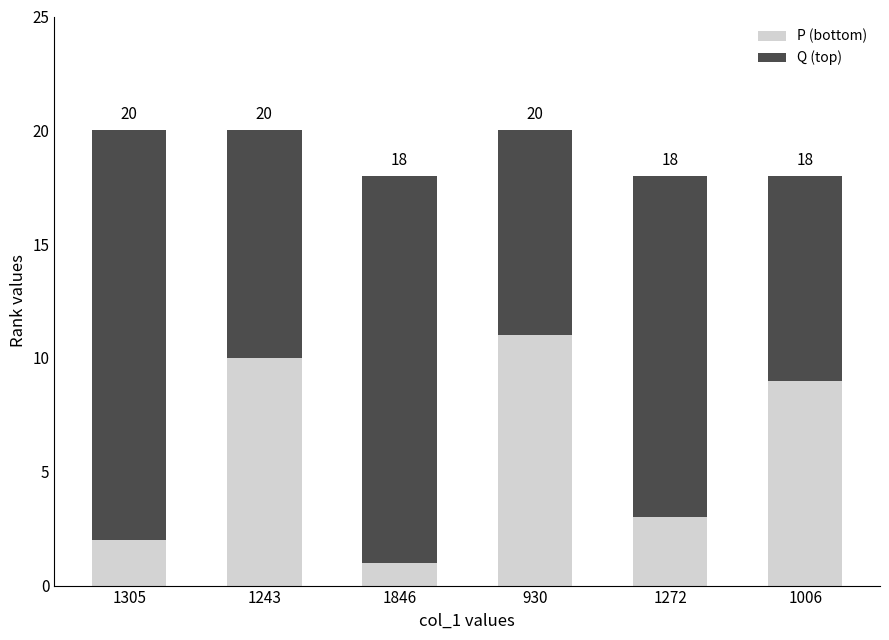

What is the average value of the P (bottom) series?

6